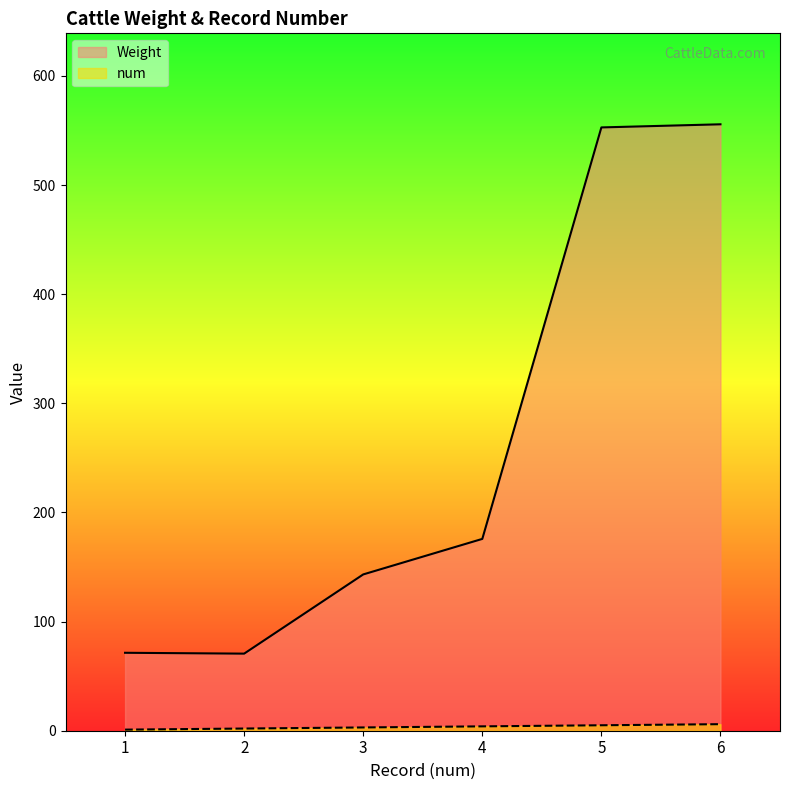

Which has a higher value, 5 or 4?

5